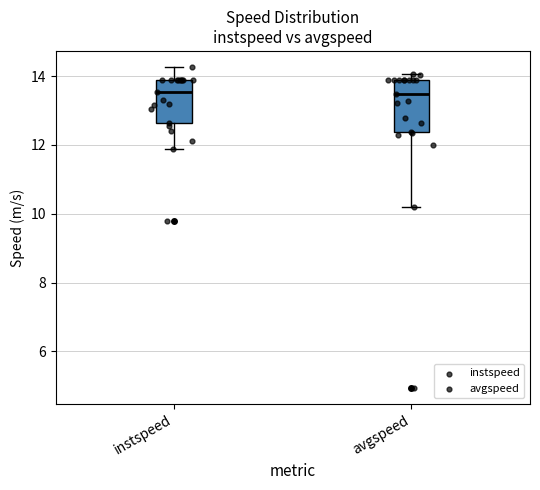

Reading left to right, read every box against the y-axis: the position of its median line, the range the box covers, and the ends of its whiskers. The values are not printed on the chart, so give them approximately, as read against the axis.

instspeed: median 13.6, box 12.6 to 13.8, whiskers 11.8 to 14.2
avgspeed: median 13.4, box 12.4 to 13.8, whiskers 10.2 to 14.0